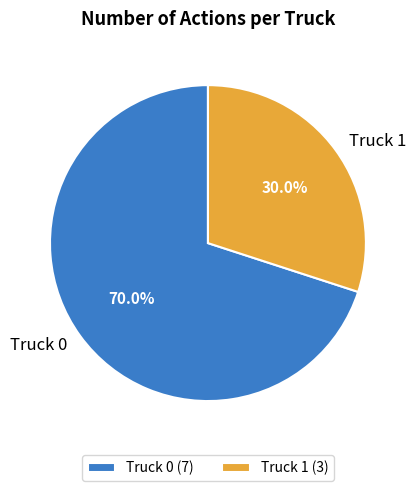

Which slice represents more than half of the pie?

Truck 0